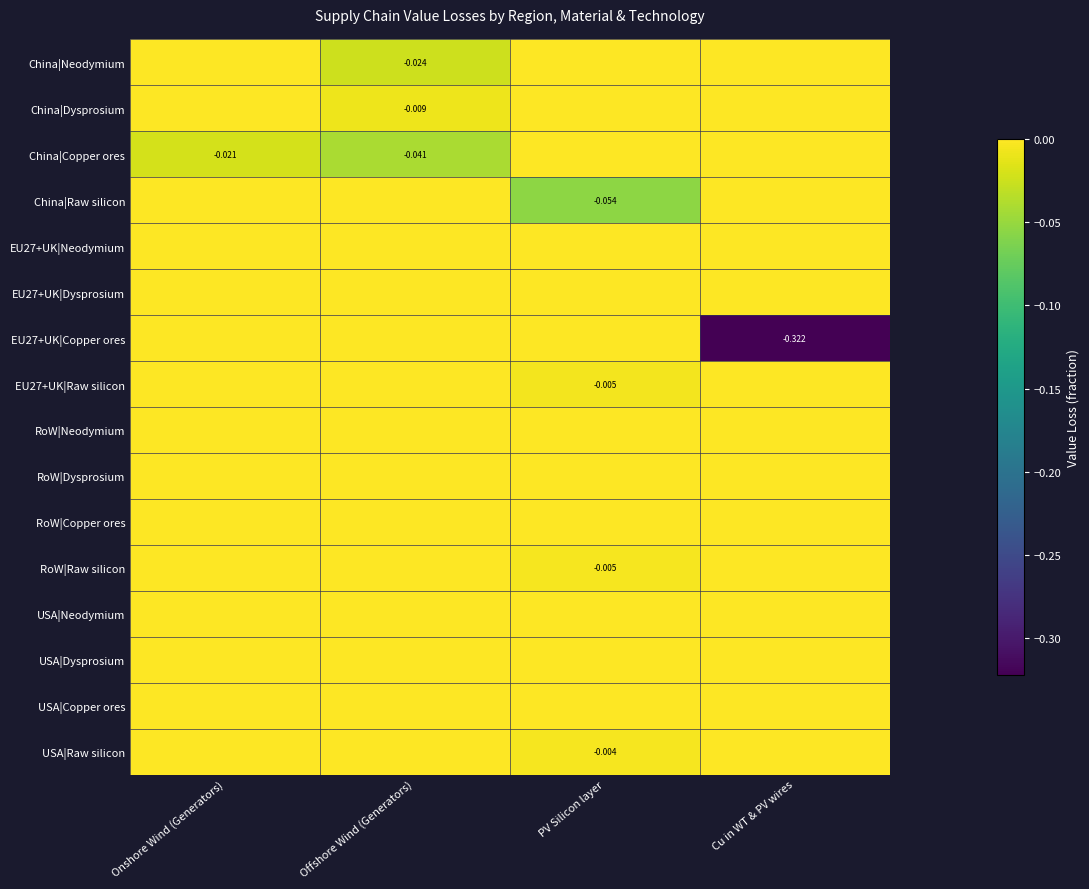

At PV Silicon layer, list the series in order from smallest to largest.

China|Raw silicon, EU27+UK|Raw silicon, RoW|Raw silicon, USA|Raw silicon, China|Neodymium, China|Dysprosium, China|Copper ores, EU27+UK|Neodymium, EU27+UK|Dysprosium, EU27+UK|Copper ores, RoW|Neodymium, RoW|Dysprosium, RoW|Copper ores, USA|Neodymium, USA|Dysprosium, USA|Copper ores